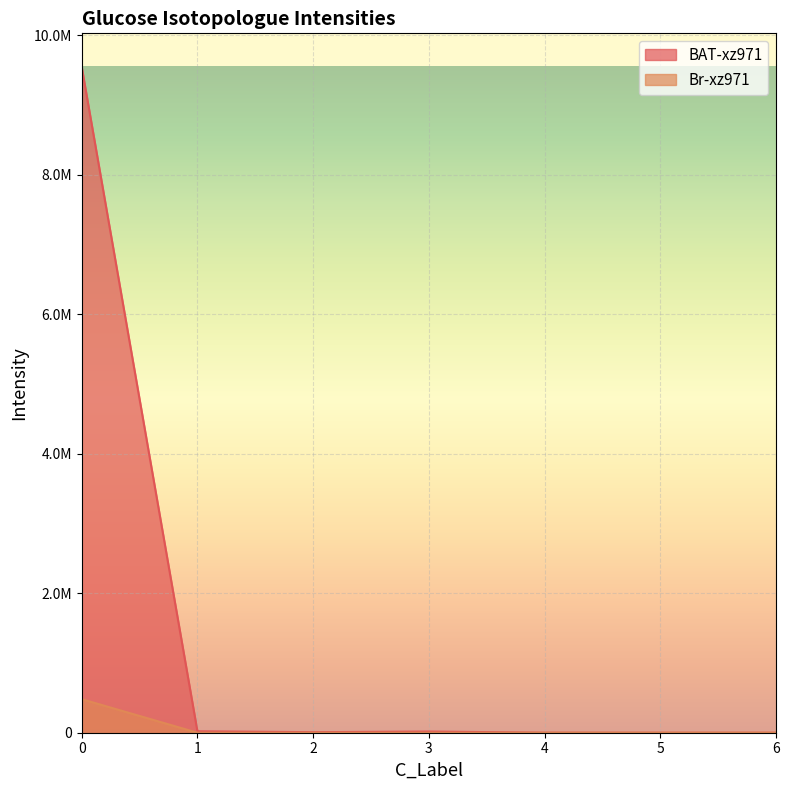

Does the chart display data point markers on the line(s)?

No